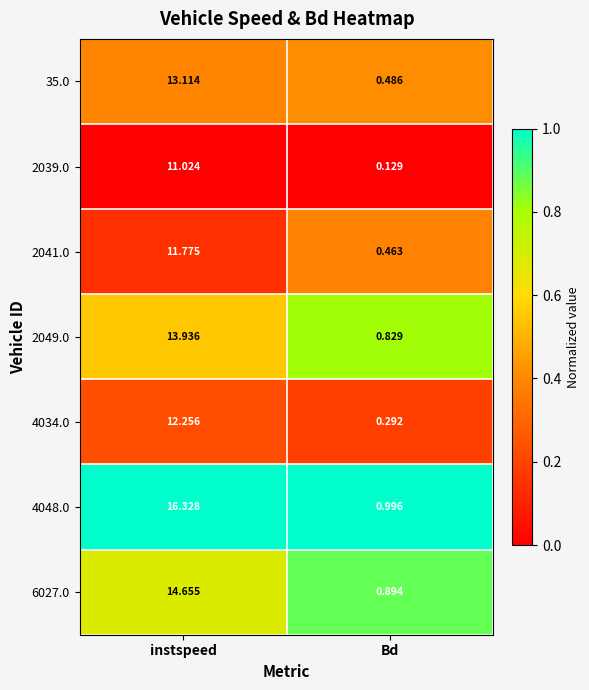

Rank the series at instspeed from lowest to highest value.

2039.0, 2041.0, 4034.0, 35.0, 2049.0, 6027.0, 4048.0